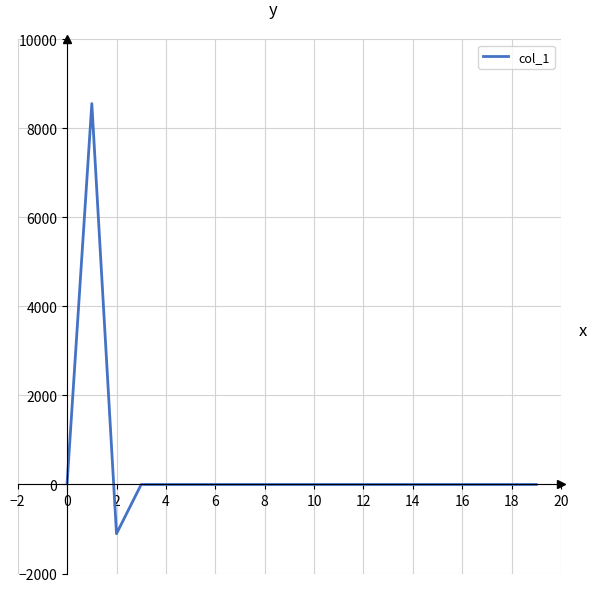

Does the chart have visible grid lines?

Yes